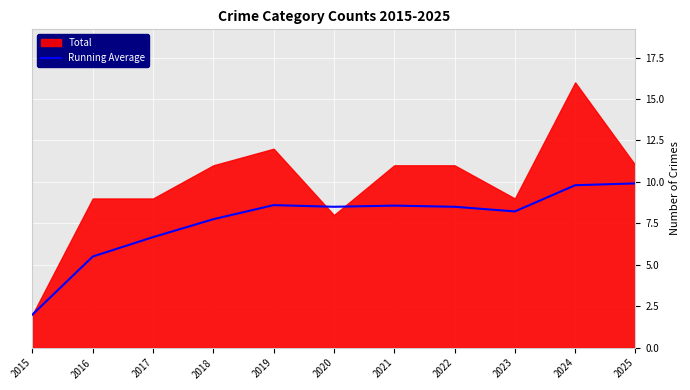

The value at 2016 is 8.2. True or false?

False